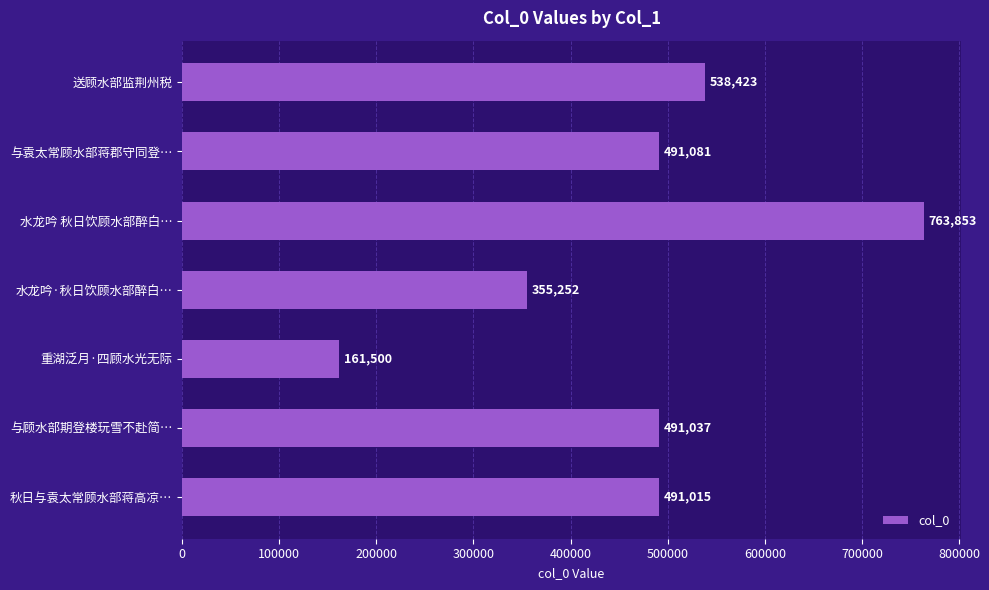

What is the sum of all values?

3292161